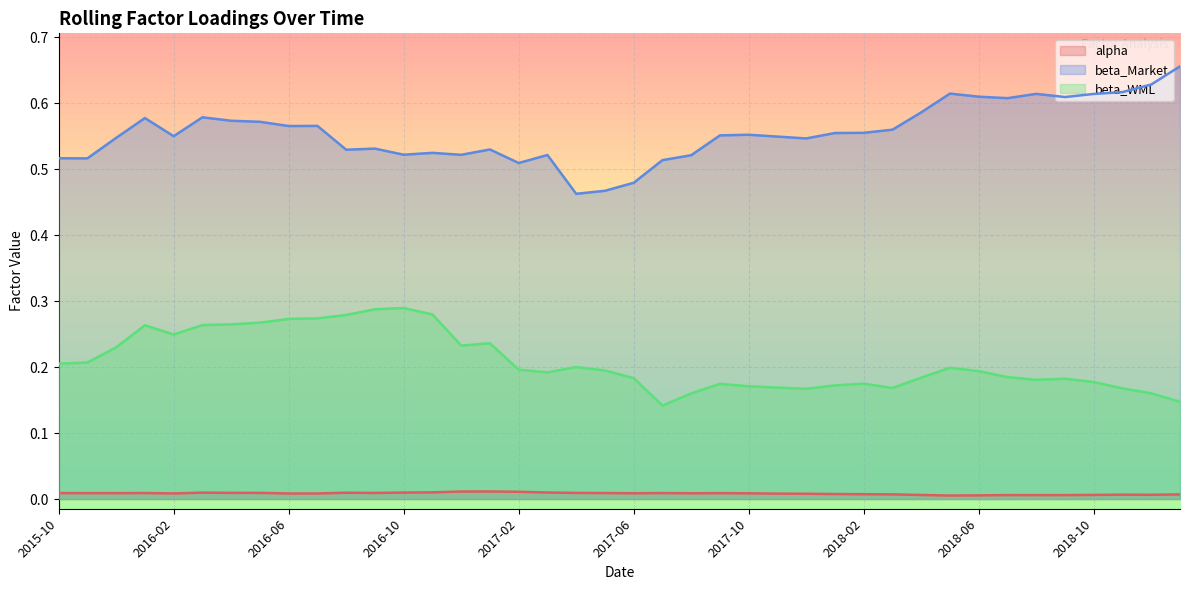

What is the difference between the second highest and second lowest values in the beta_WML series?

0.1